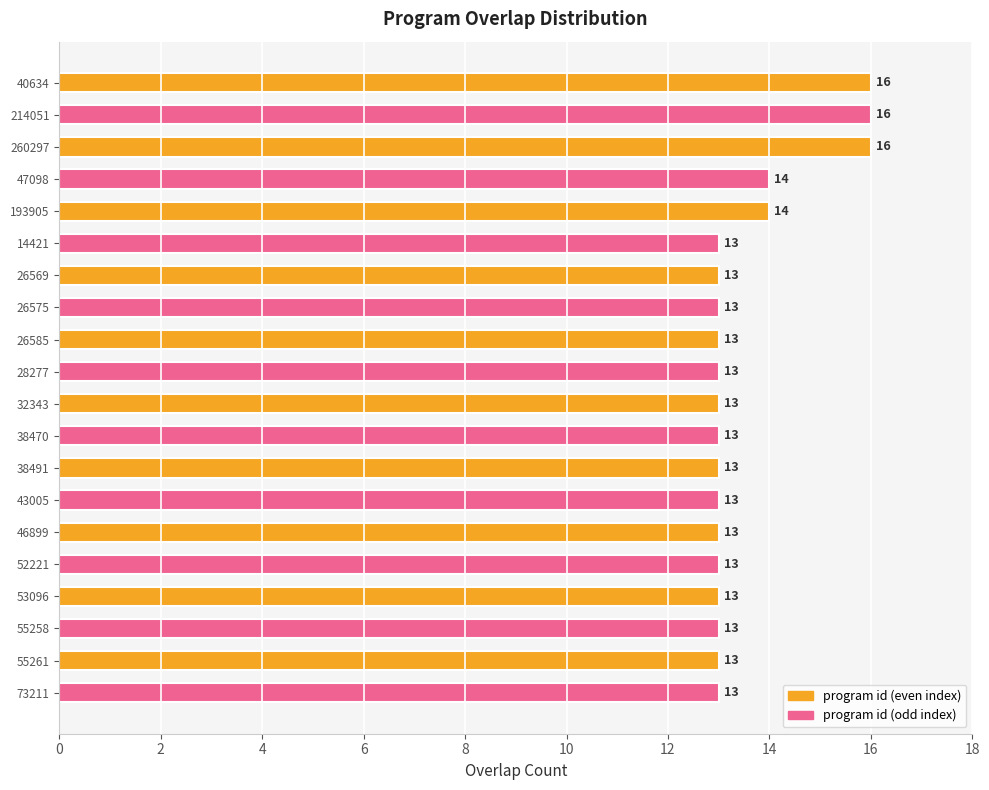

Between 26569 and 214051, which is larger?

214051